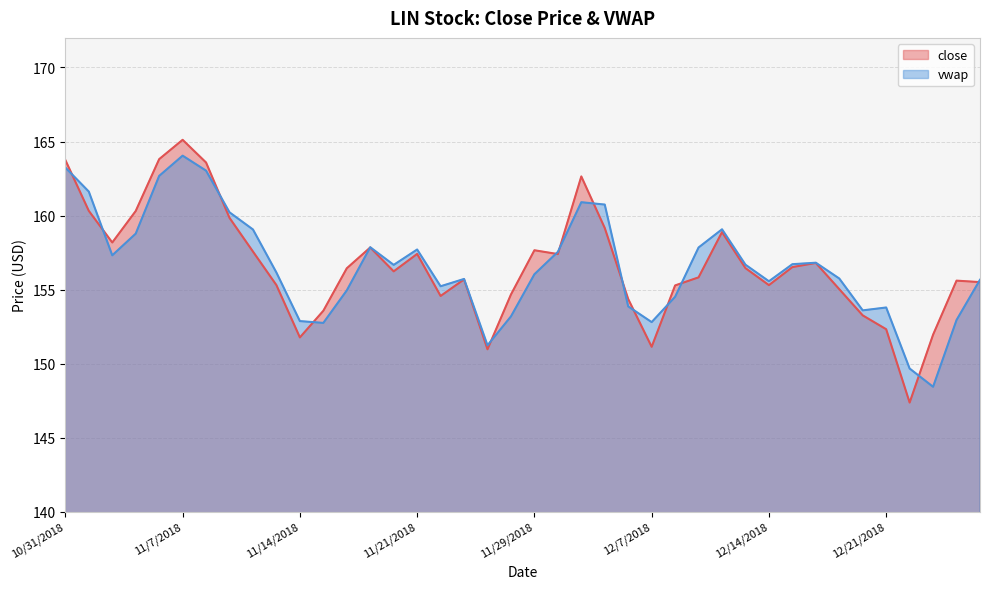

At which label does close reach its peak?

11/7/2018